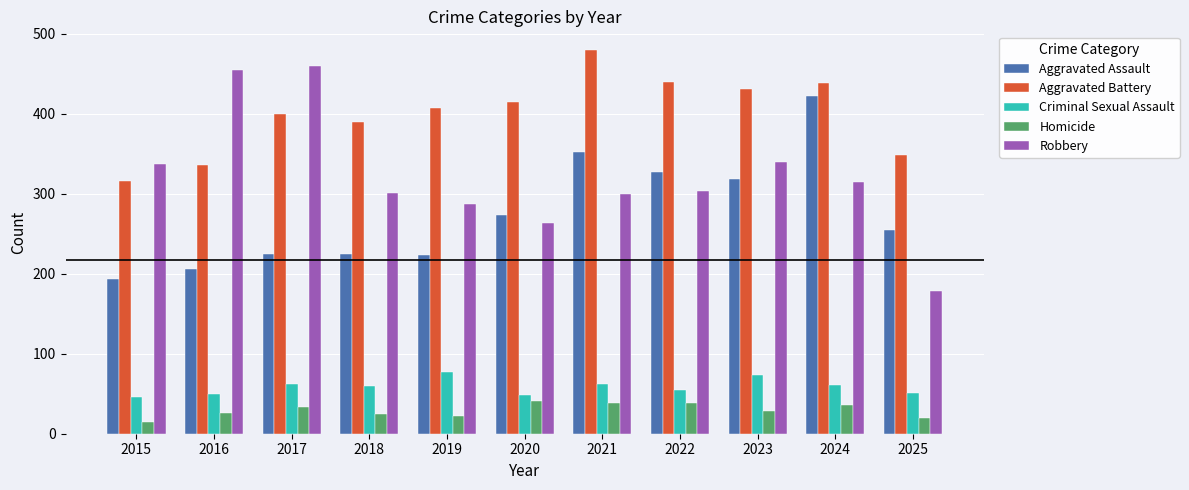

How many data points in Robbery are less than 304?

5